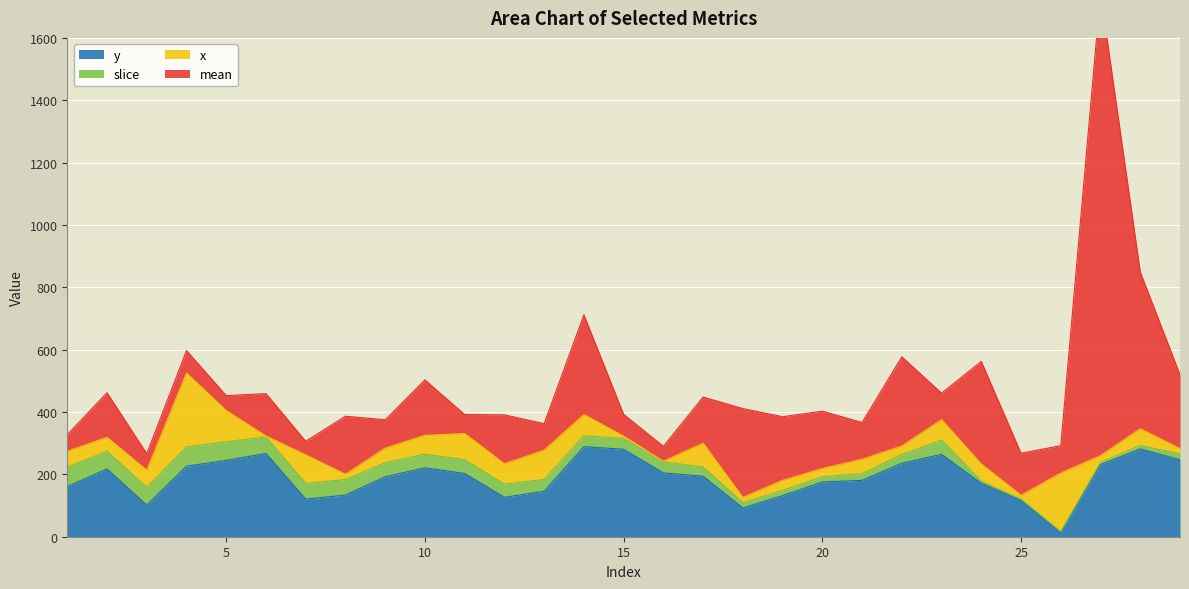

What is the highest value of the y series?

288.7